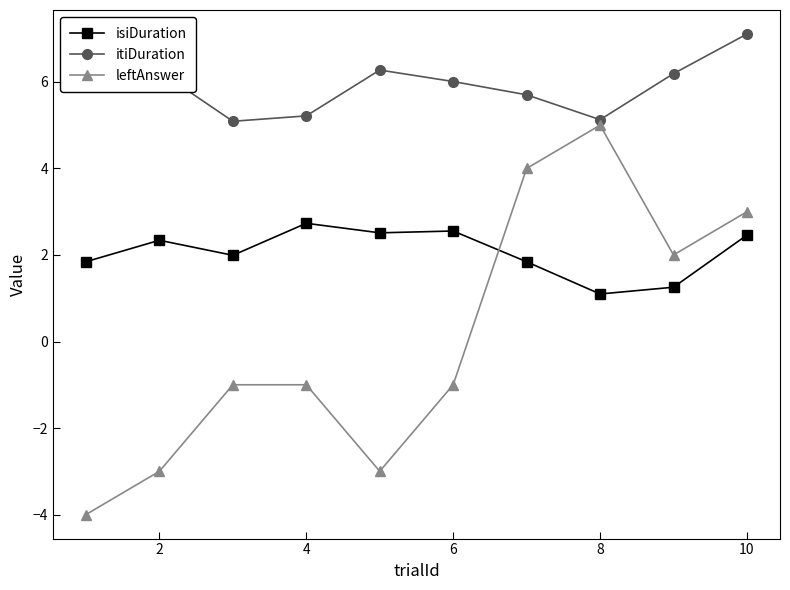

Count the number of data series in this chart.

3